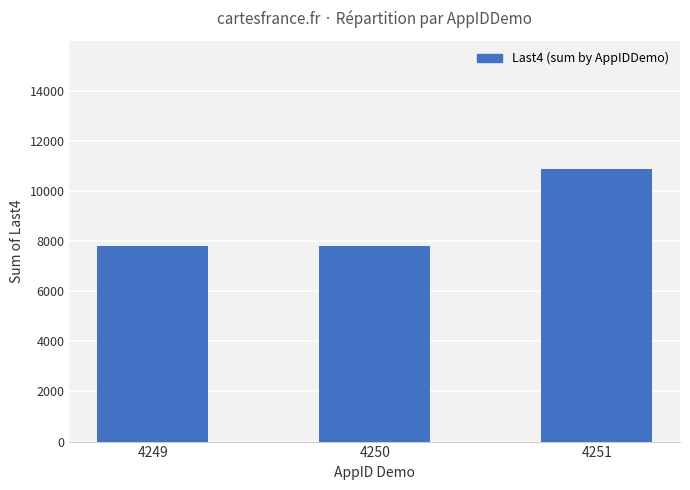

The chart shows a value of 10878 at 4251. True or false?

True